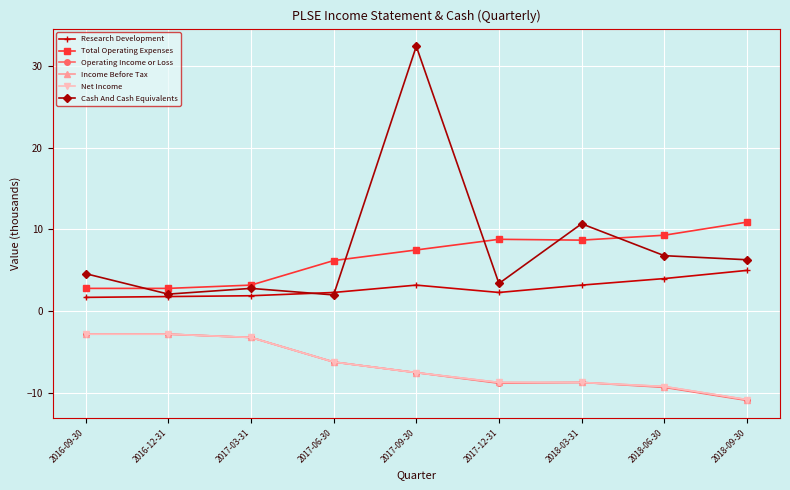

What is the difference between the highest and lowest values at 2016-09-30?

7.4